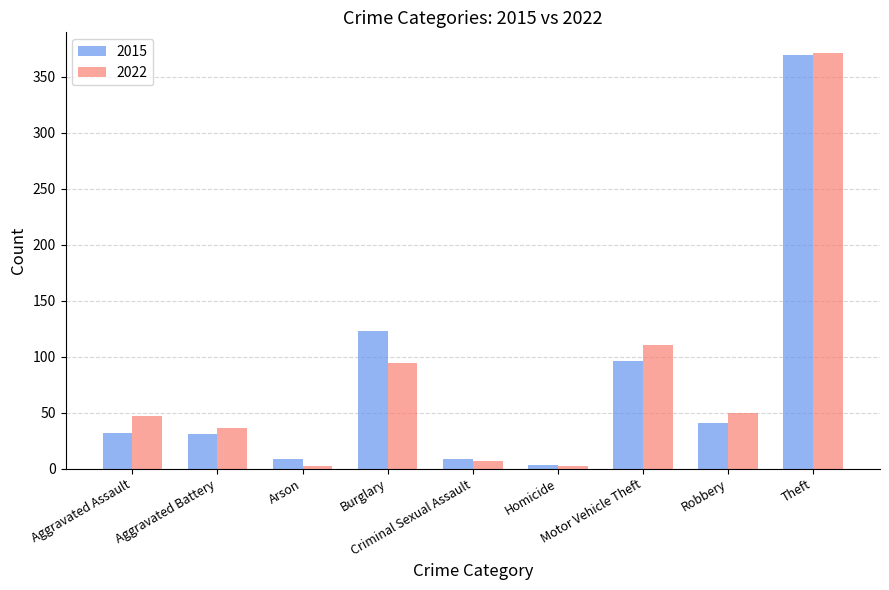

What is the average value of the 2015 series?

79